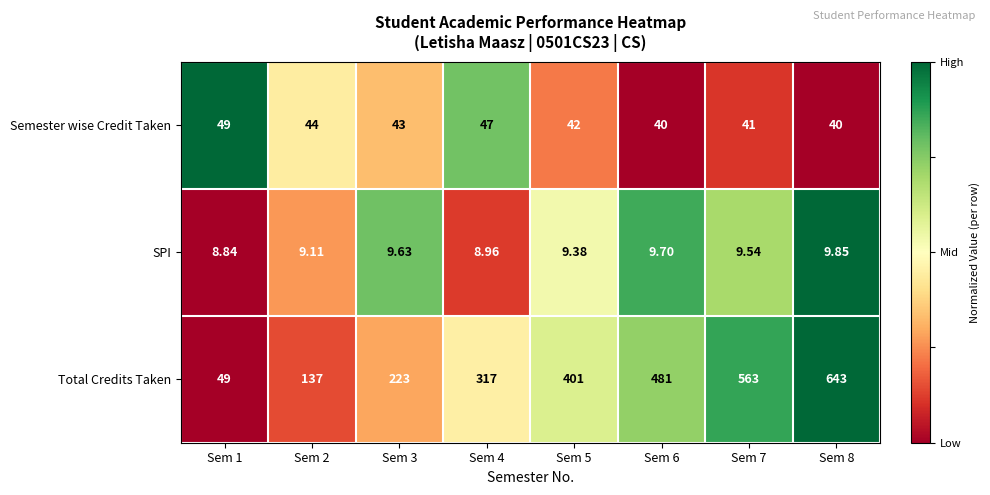

Which series has the largest total across all categories?

Total Credits Taken